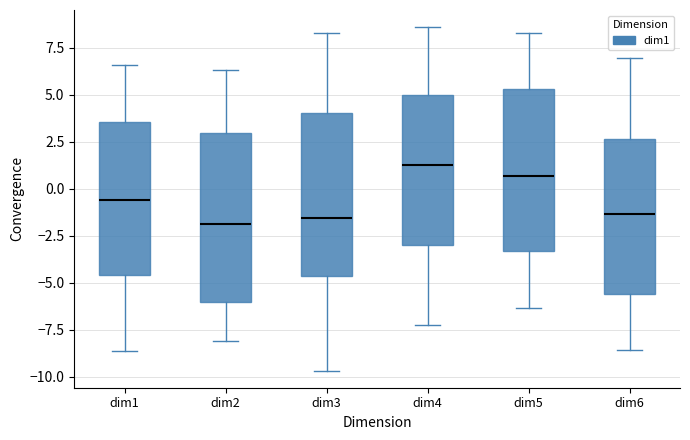

Reading left to right, transcribe this box plot: for each box, give where its median line is, the range the box spans, and where its two whiskers end, as read against the y-axis. The values are not printed on the chart, so give them approximately, as read against the axis.

dim1: median -0.5, box -4.5 to 3.5, whiskers -8.5 to 6.5
dim2: median -2.0, box -6.0 to 3.0, whiskers -8.0 to 6.5
dim3: median -1.5, box -4.5 to 4.0, whiskers -9.5 to 8.0
dim4: median 1.0, box -3.0 to 5.0, whiskers -7.5 to 8.5
dim5: median 0.5, box -3.5 to 5.5, whiskers -6.5 to 8.5
dim6: median -1.5, box -5.5 to 2.5, whiskers -8.5 to 7.0